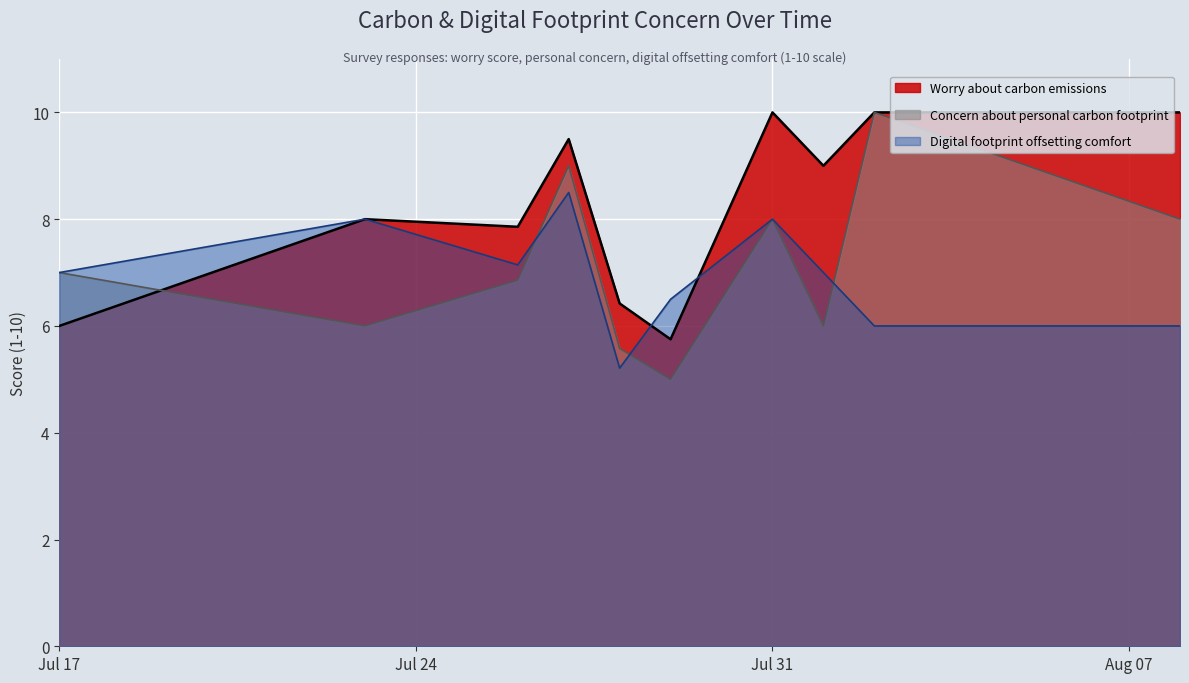

Is it true that Worry about carbon emissions equals 6 at 2023-07-17?

False